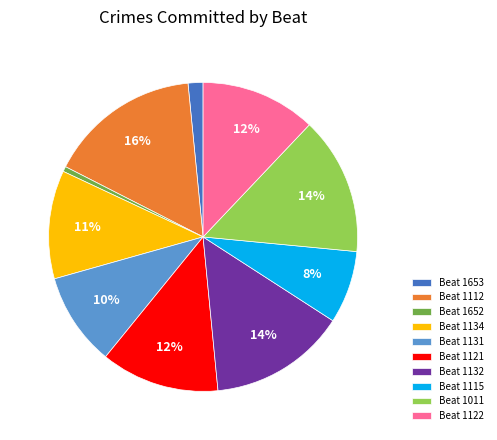

Is the sum of Beat 1122 and Beat 1132 greater than half?

No